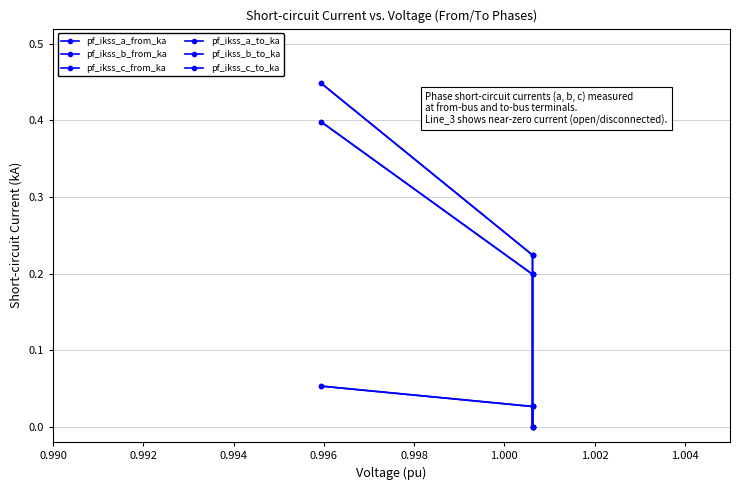

Is it true that pf_ikss_a_from_ka equals 0.0 at 0.994?

False